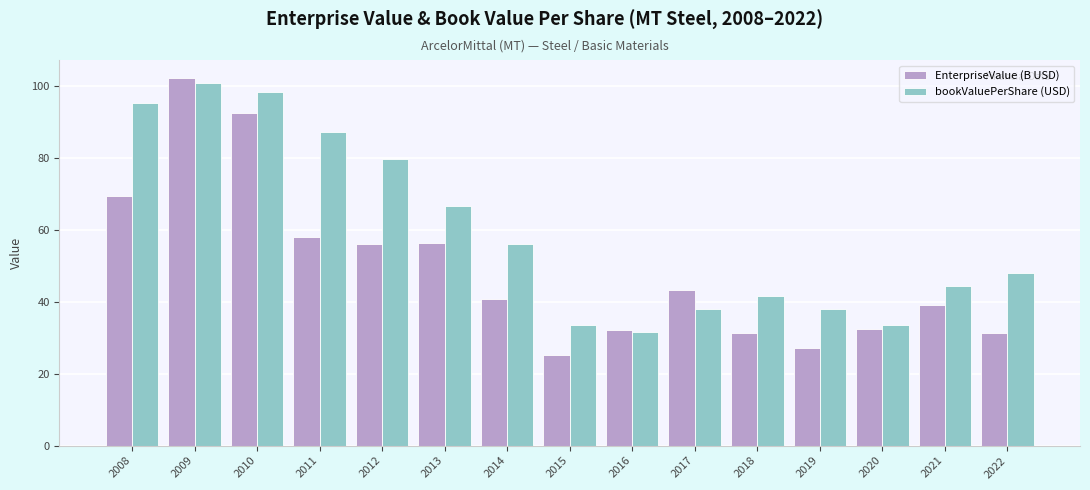

The value of bookValuePerShare (USD) at 2009 is 146.0. True or false?

False